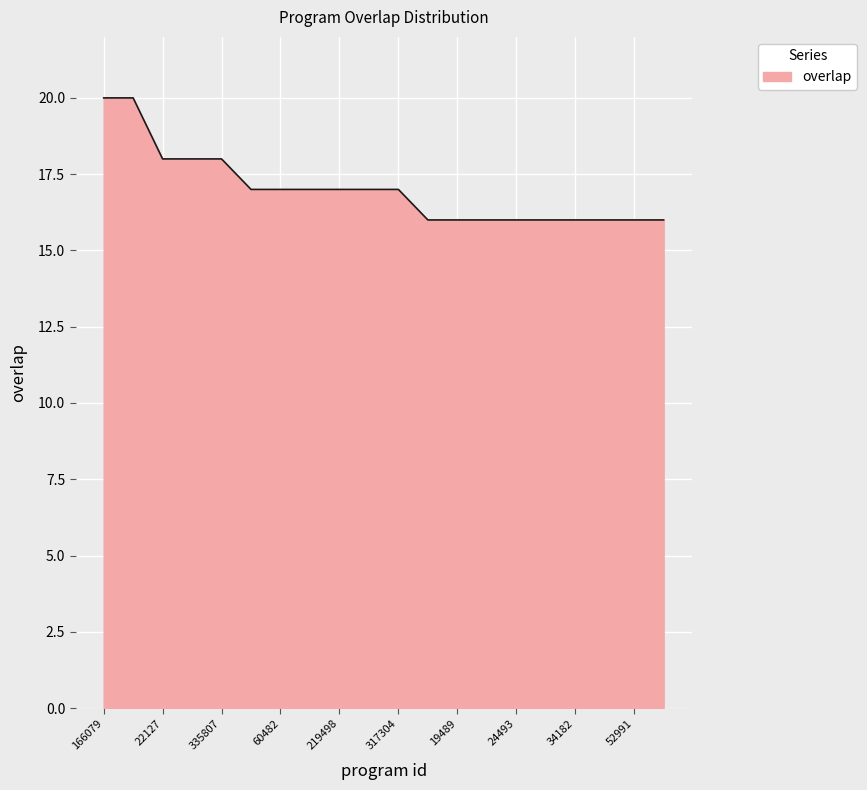

What is the minimum value shown in the chart?

16